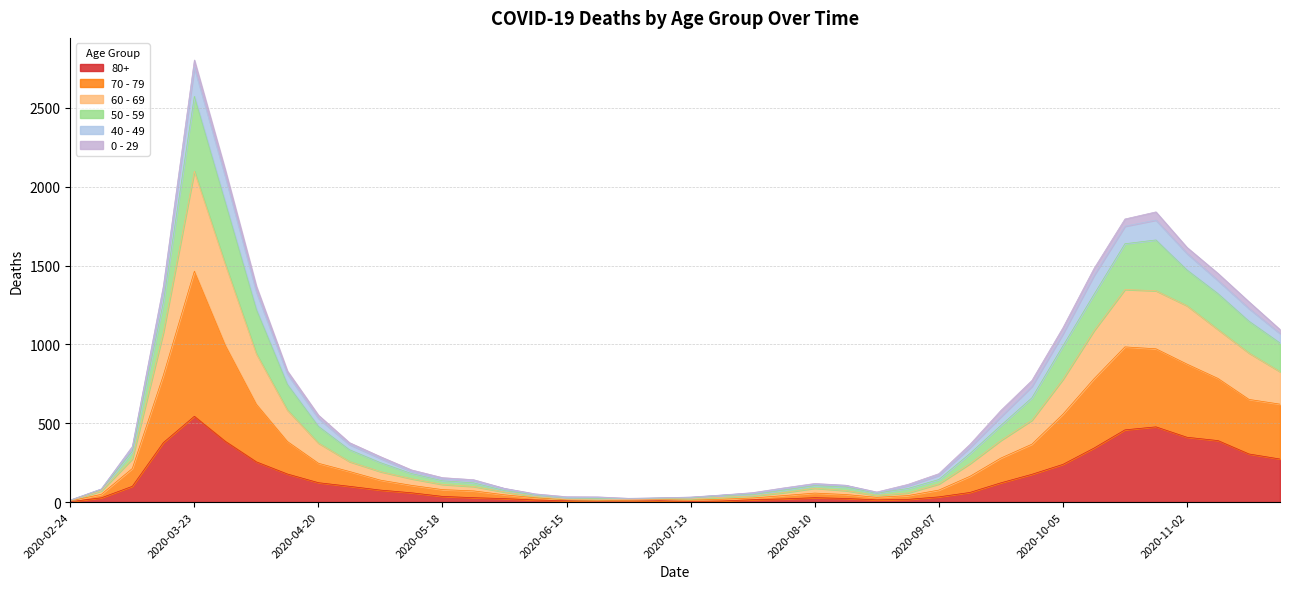

True or false: 80+ and 50 - 59 intersect in this chart.

False